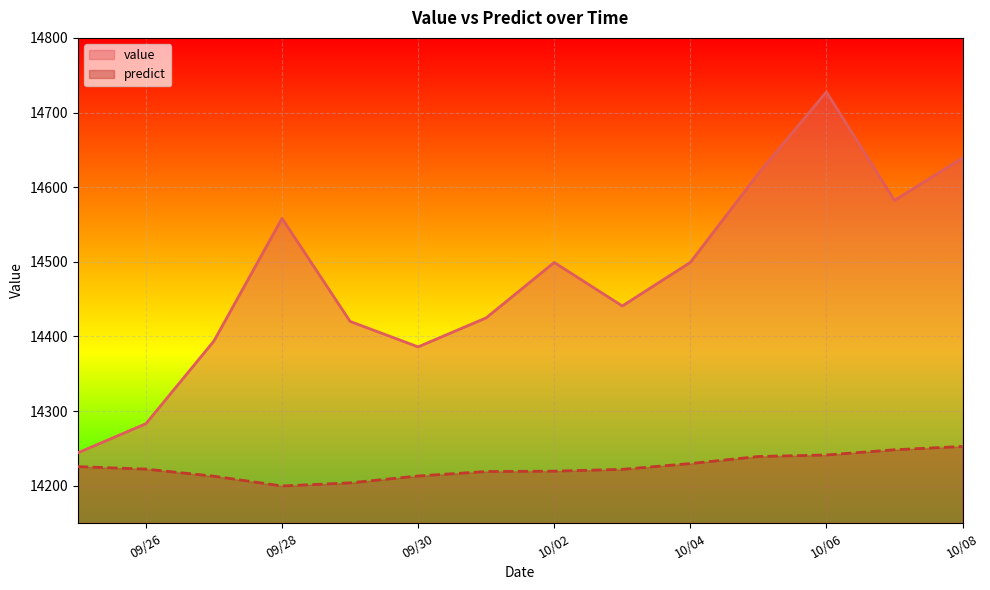

In predict, how many points are lower than both neighbors (excluding endpoints)?

1